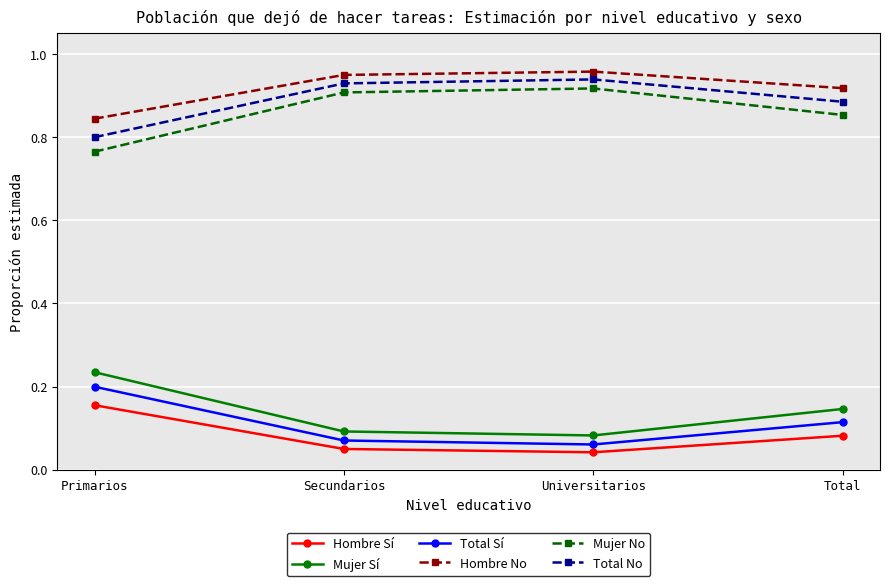

What is the difference between the highest and lowest values at Primarios?

0.7